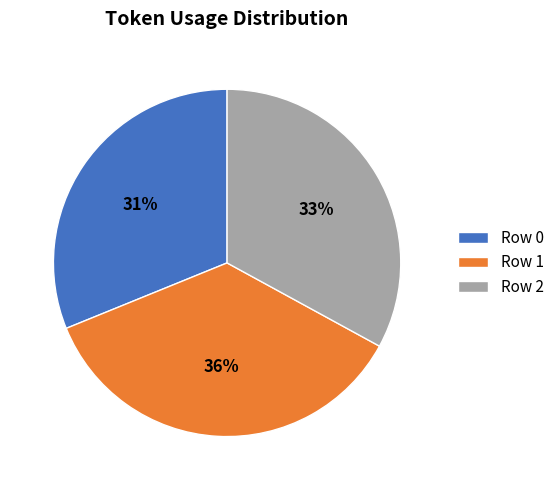

Count the number of slices in the pie.

3